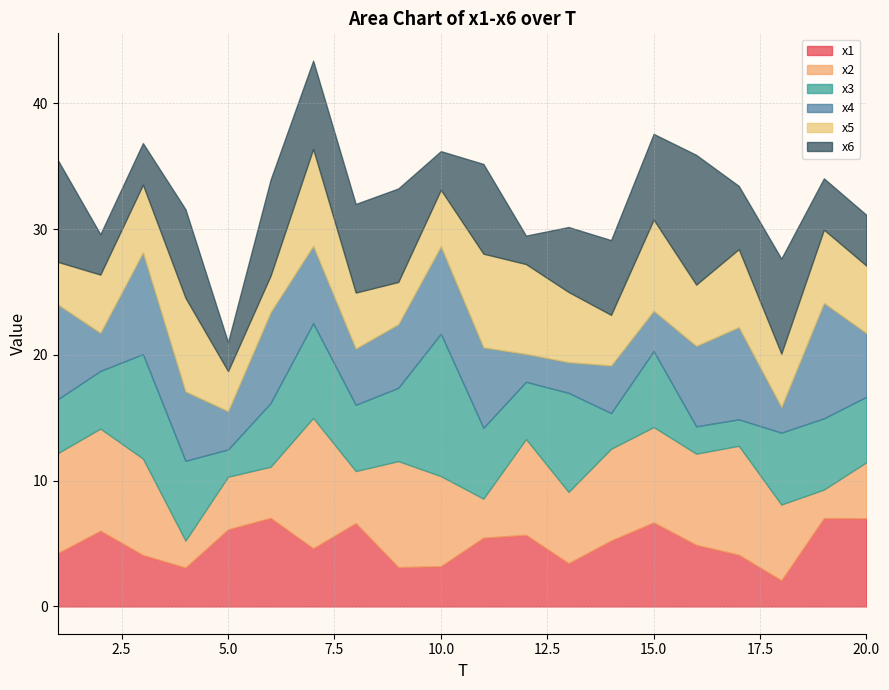

True or false: x2 and x6 cross at least once.

True